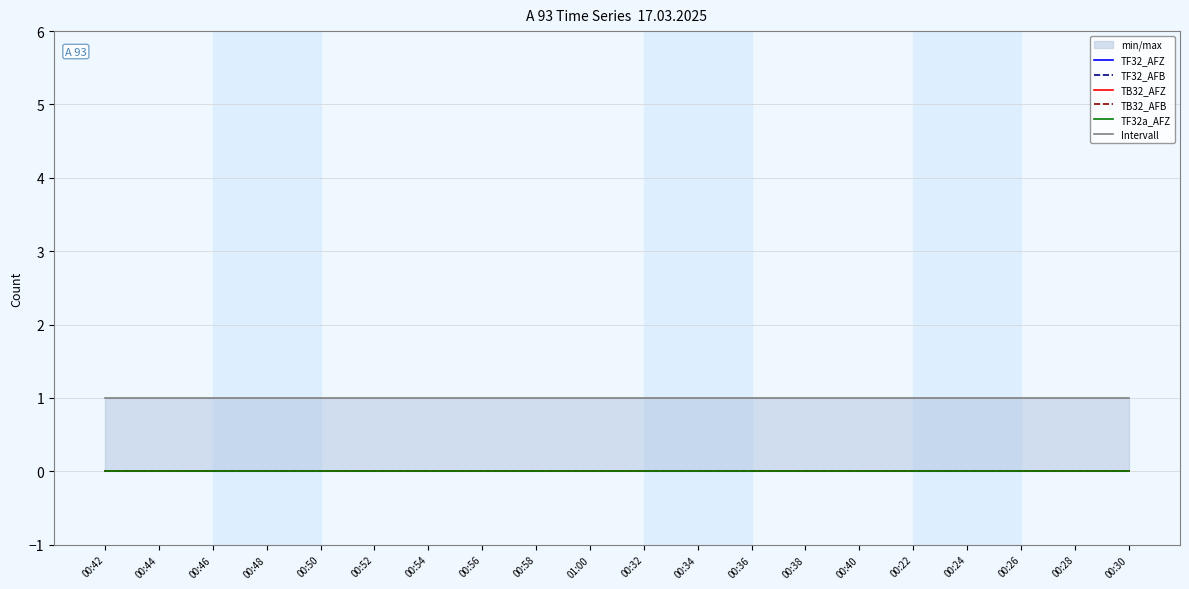

Which series has the widest spread of values?

TF32_AFZ